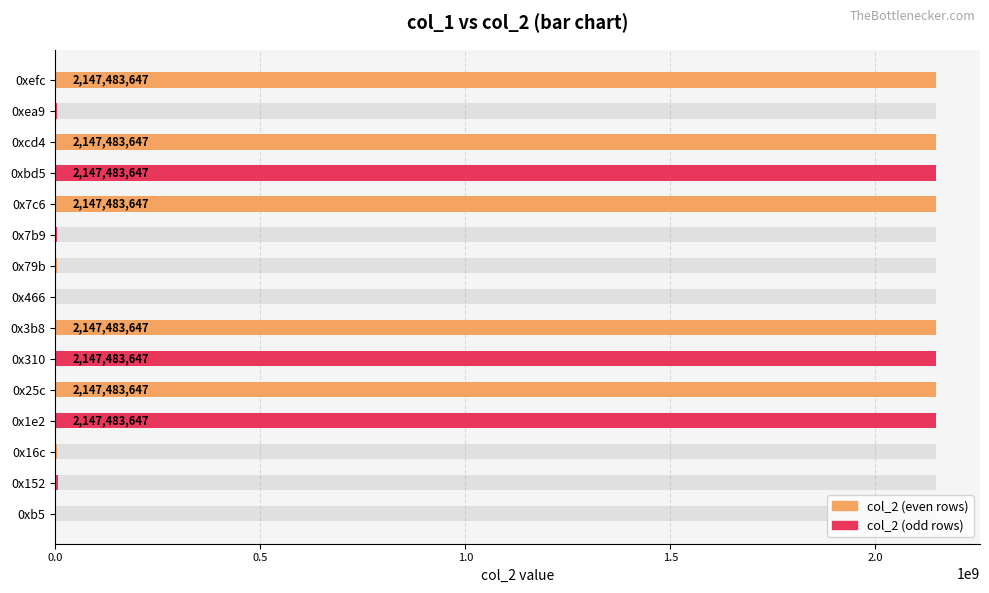

What is the minimum value shown in the chart?

13622